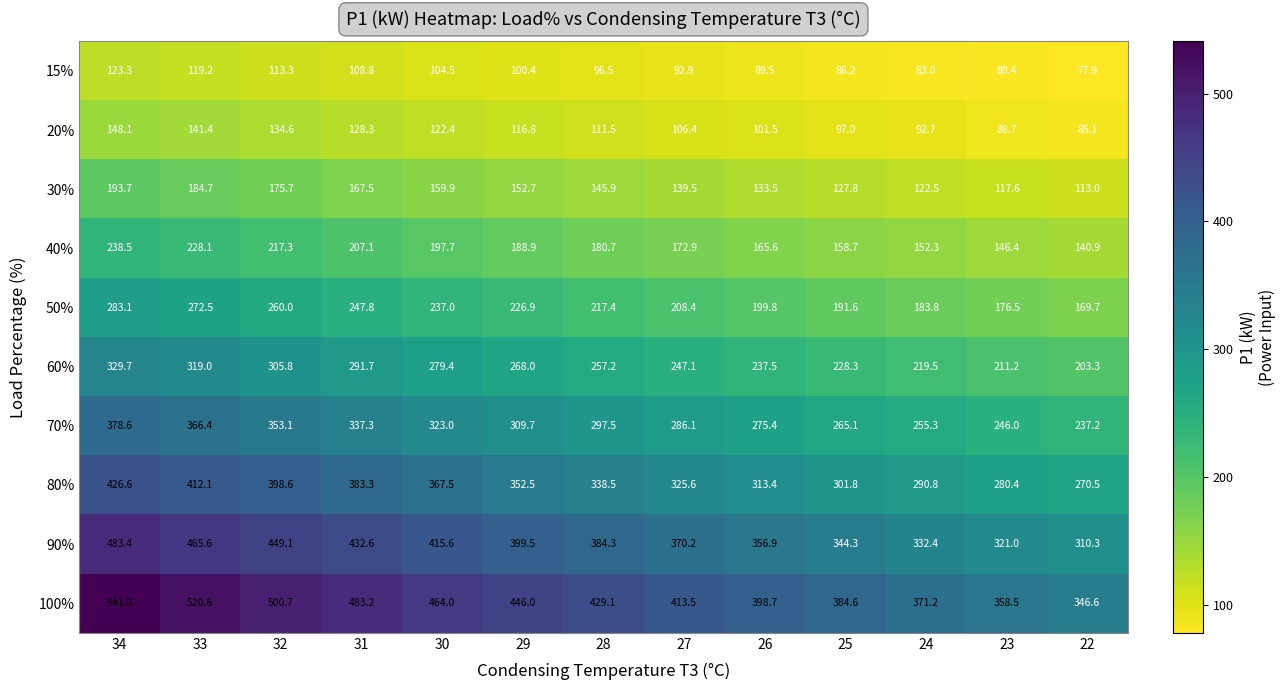

At which label does 40% first exceed 180?

34